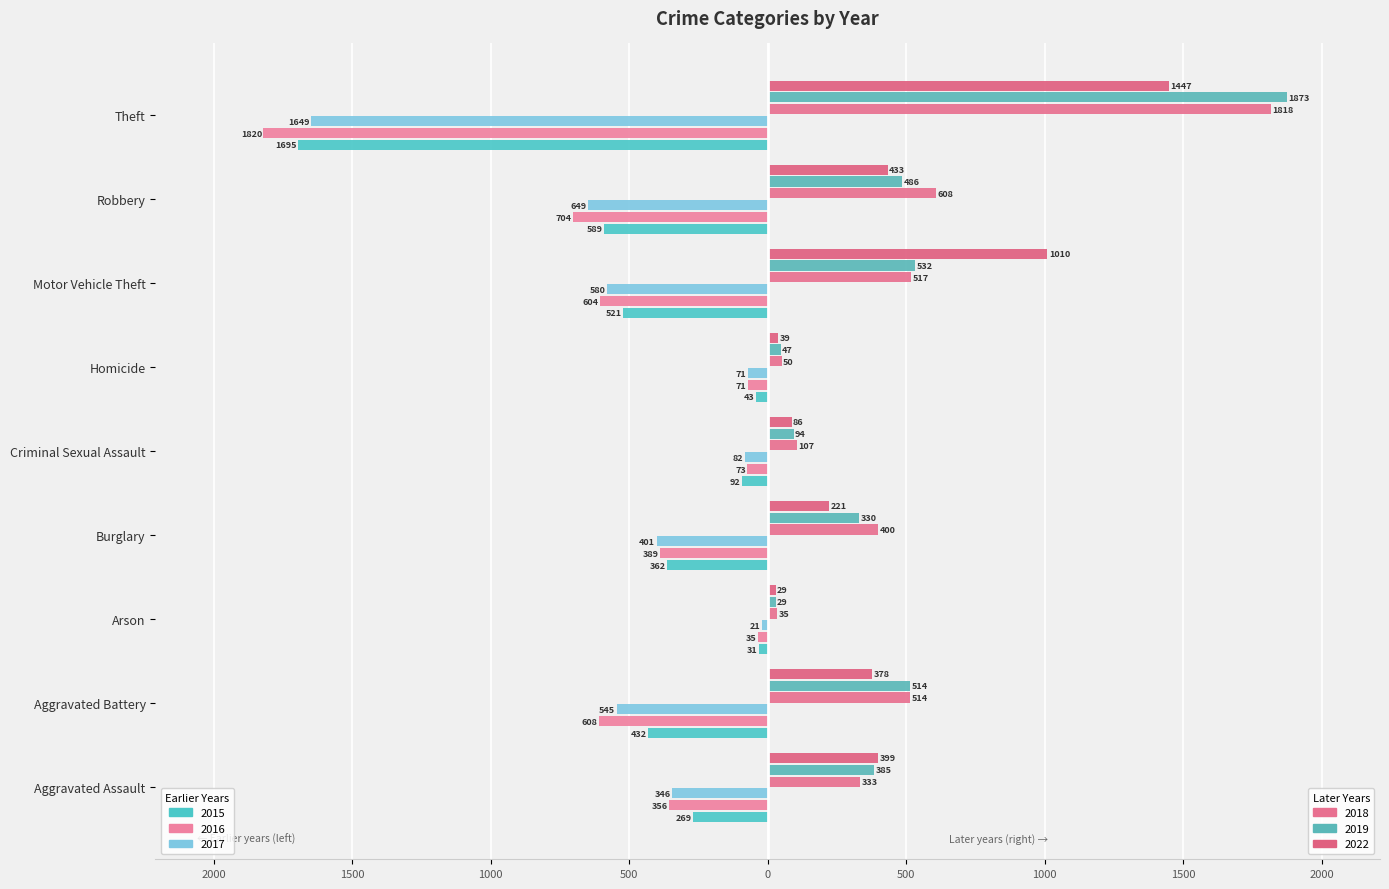

Reading left to right, transcribe all the data shown in this chart.

2015: -269	-432	-31	-362	-92	-43	-521	-589	-1695
2016: -356	-608	-35	-389	-73	-71	-604	-704	-1820
2017: -346	-545	-21	-401	-82	-71	-580	-649	-1649
2018: 333	514	35	400	107	50	517	608	1818
2019: 385	514	29	330	94	47	532	486	1873
2022: 399	378	29	221	86	39	1010	433	1447